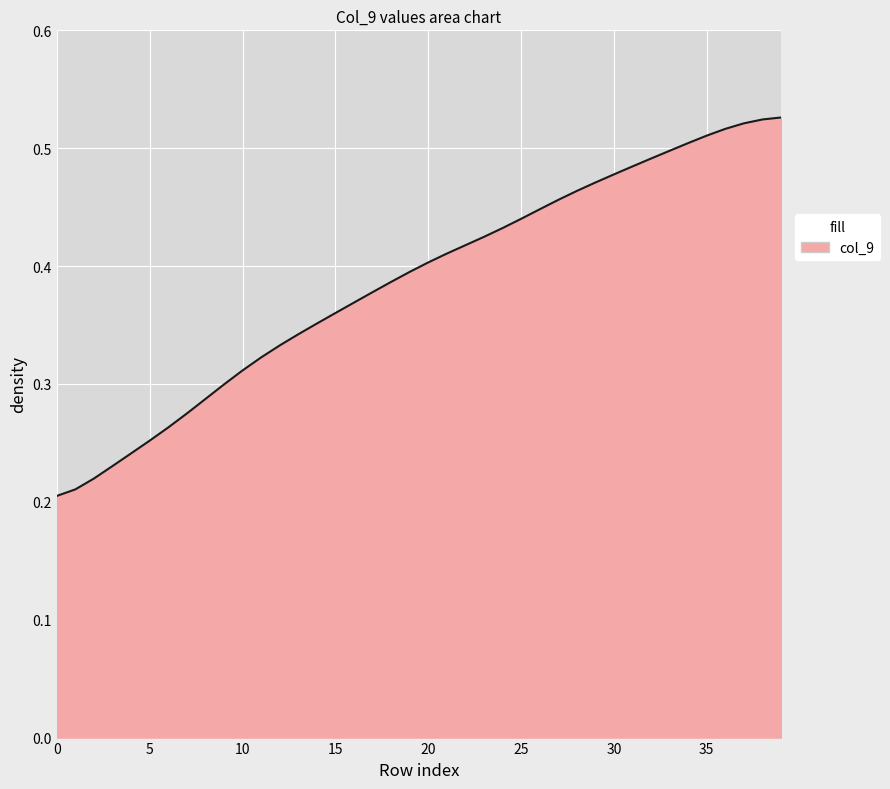

Rank the categories by value from highest to lowest.

39, 38, 37, 36, 35, 34, 33, 32, 31, 30, 29, 28, 27, 26, 25, 24, 23, 22, 21, 20, 19, 18, 17, 16, 15, 14, 13, 12, 11, 10, 9, 8, 7, 6, 5, 4, 3, 2, 1, 0